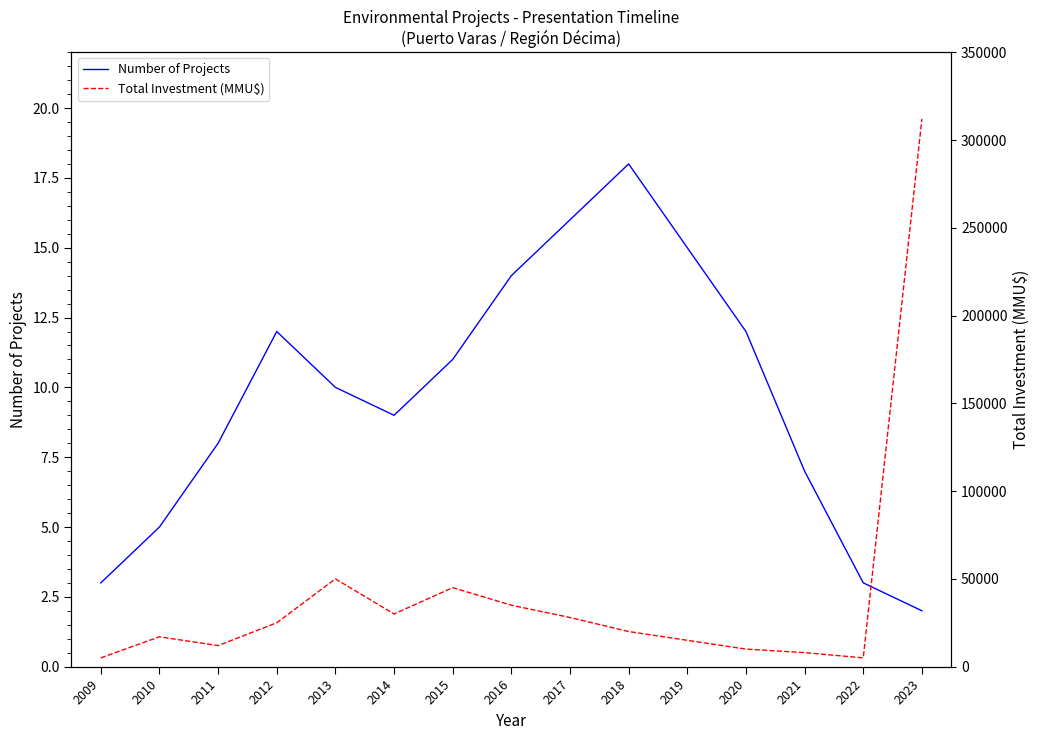

Where is the first local maximum for Number of Projects?

2012